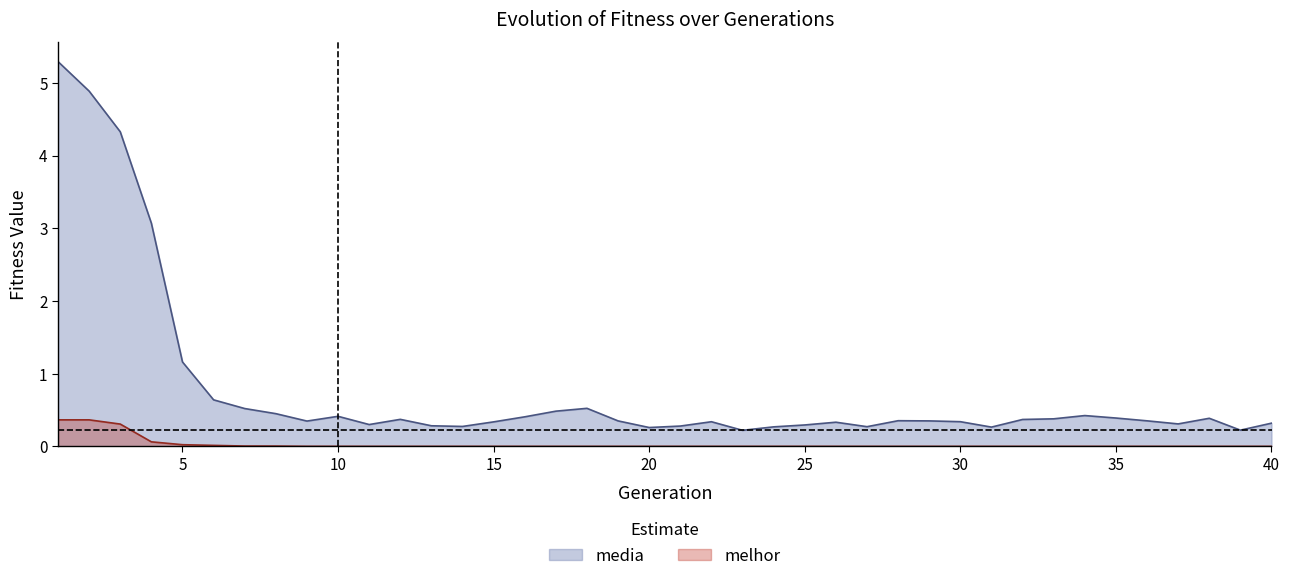

List the series in order of their overall mean, lowest first.

melhor, media